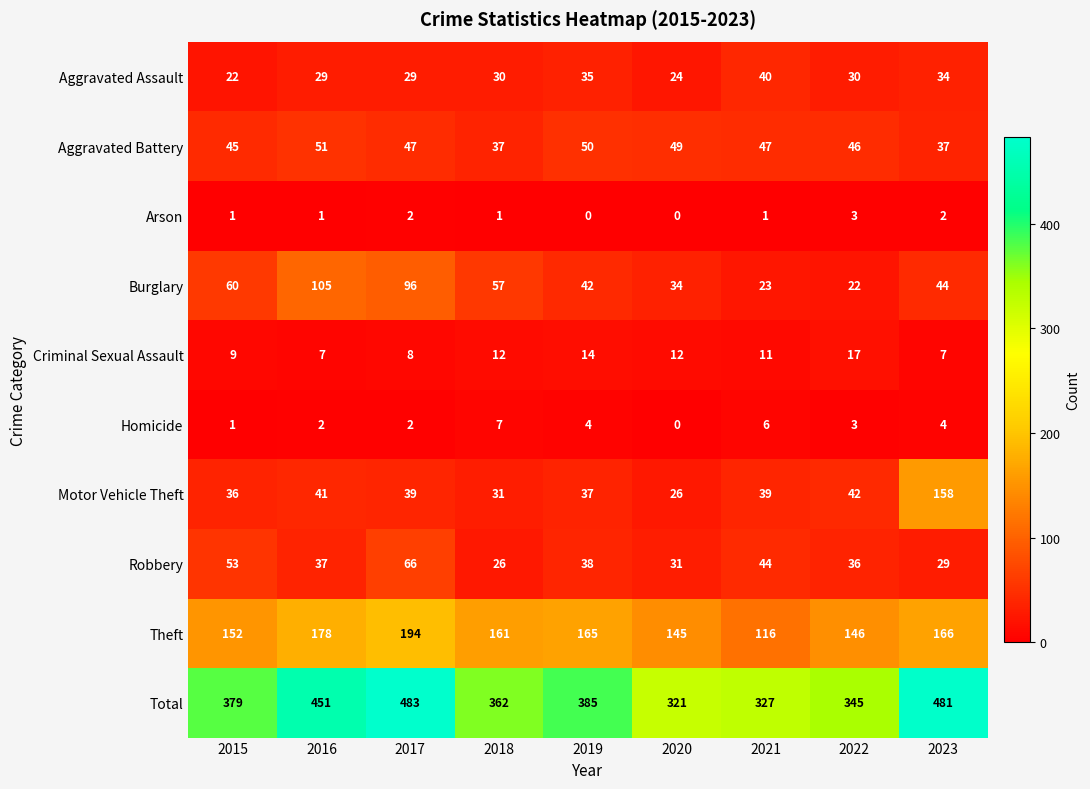

At 2023, list the series in order from largest to smallest.

Total, Theft, Motor Vehicle Theft, Burglary, Aggravated Battery, Aggravated Assault, Robbery, Criminal Sexual Assault, Homicide, Arson